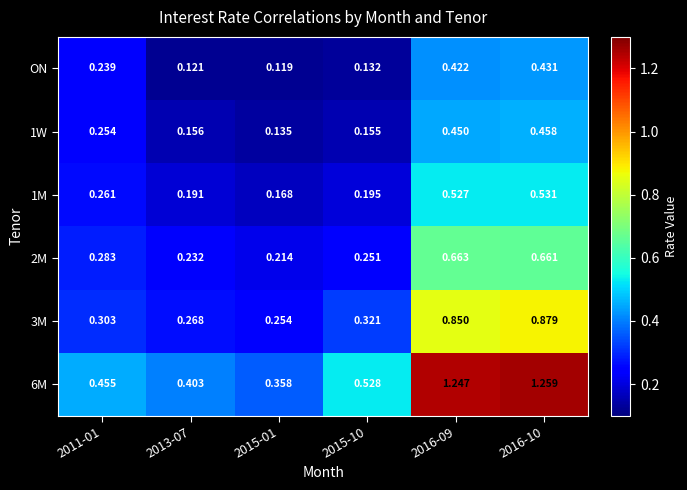

At which category is the sum across all series the highest?

2016-10